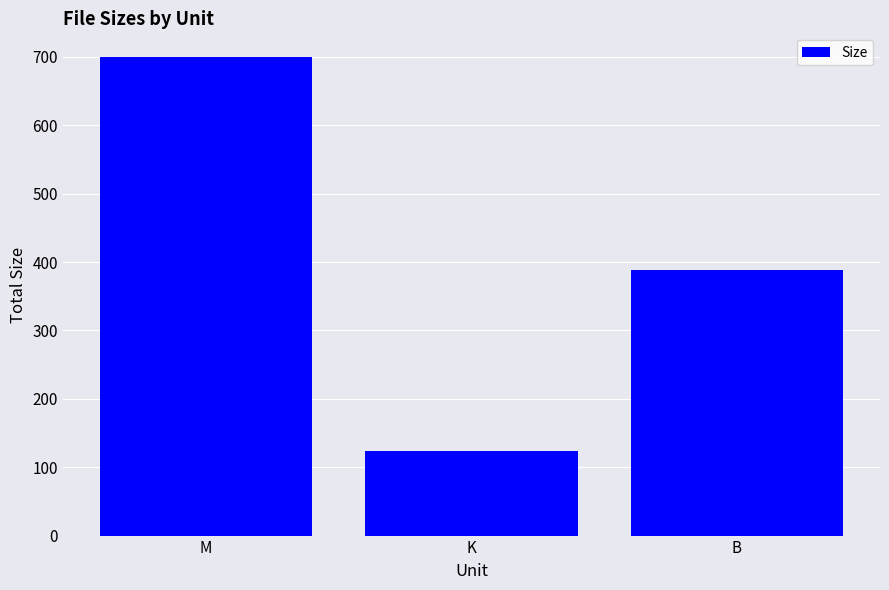

What is the change in value from M to B?

-311.5